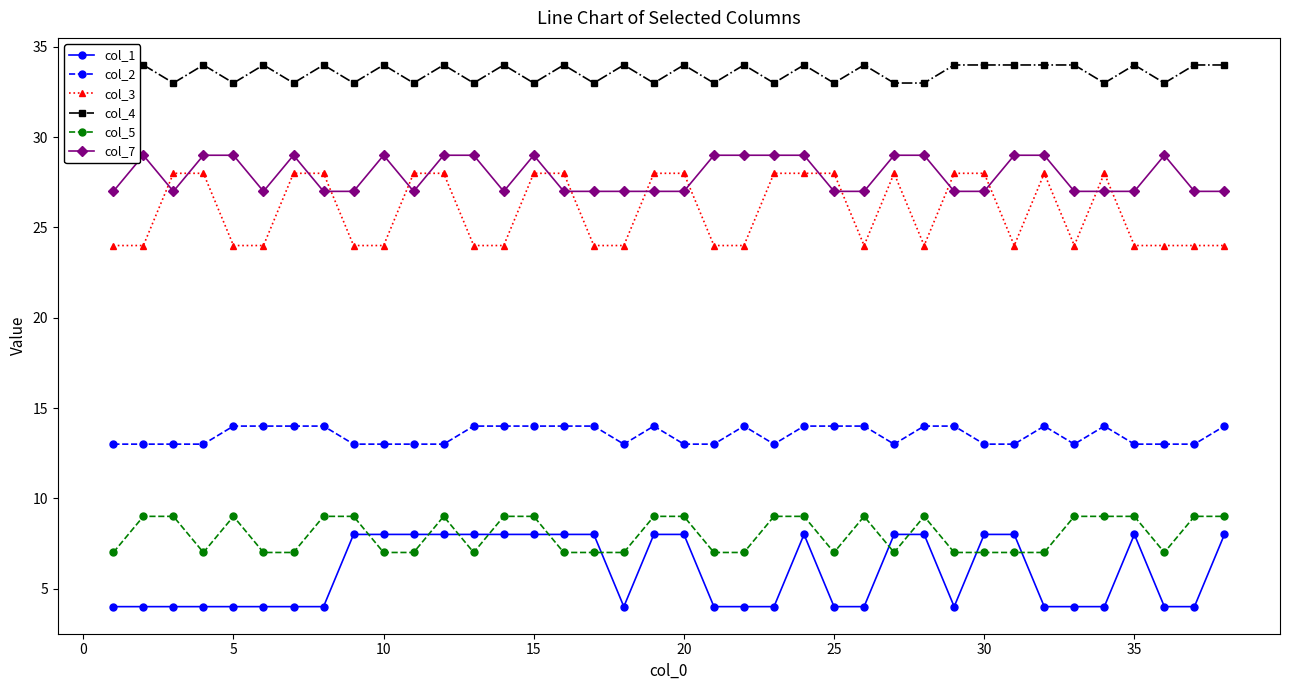

How many lines are shown in the chart?

6